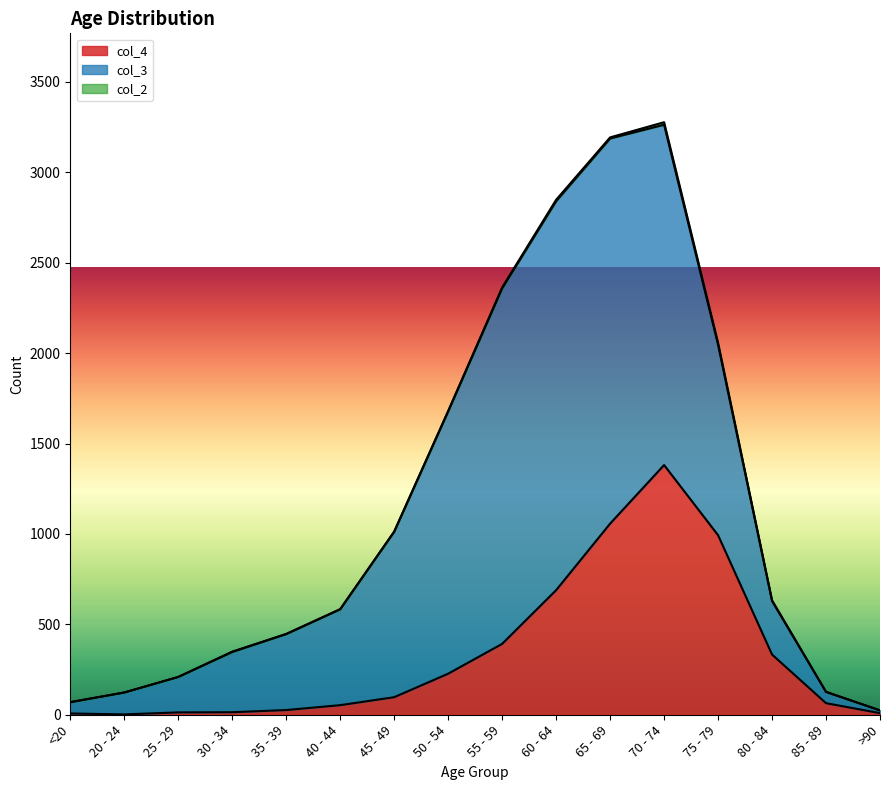

Between 60 - 64 and >90, which is larger?

60 - 64